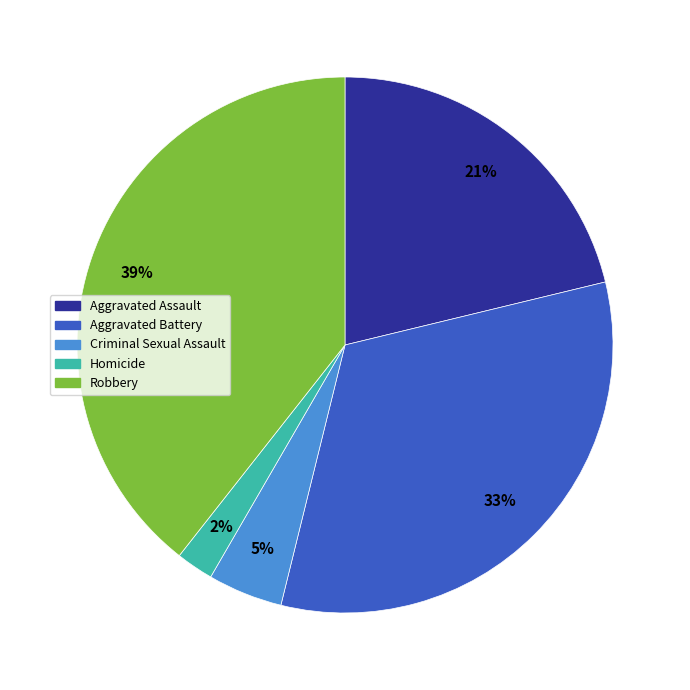

Is there a majority slice in this chart?

No